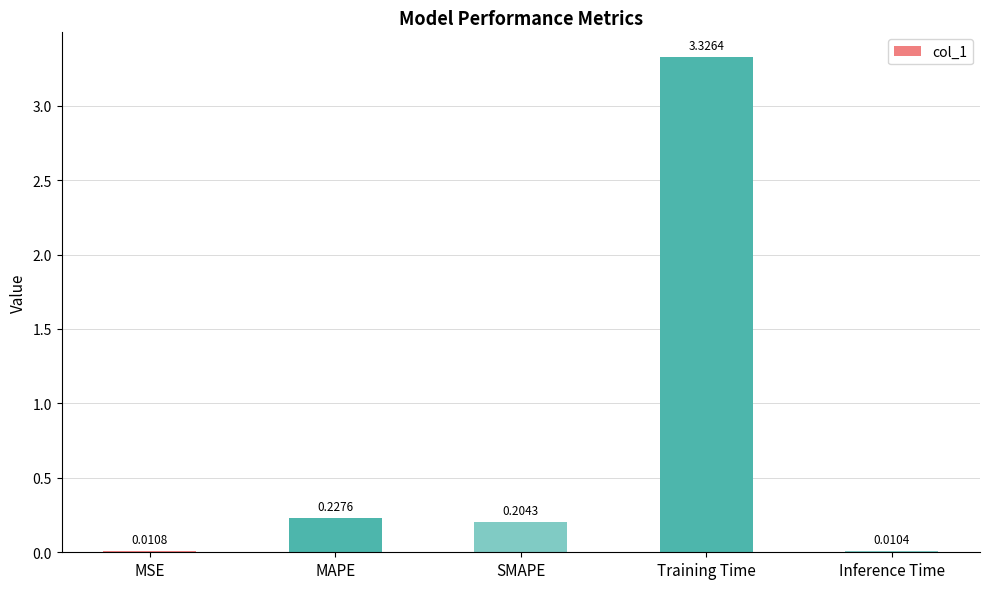

How many distinct data groups are displayed?

1